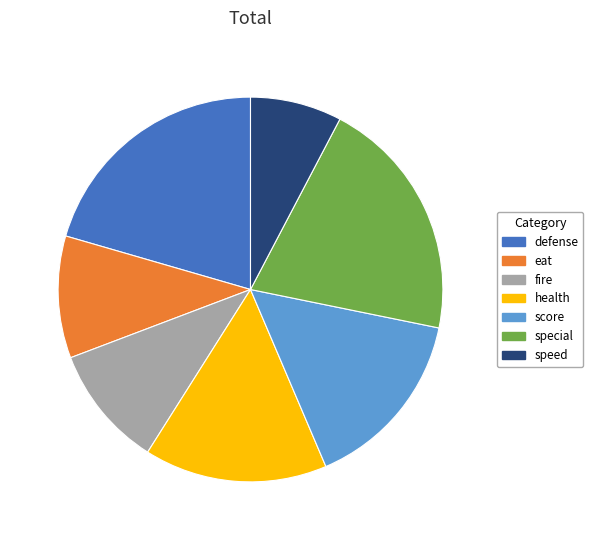

Is there any slice that represents more than half of the pie?

No